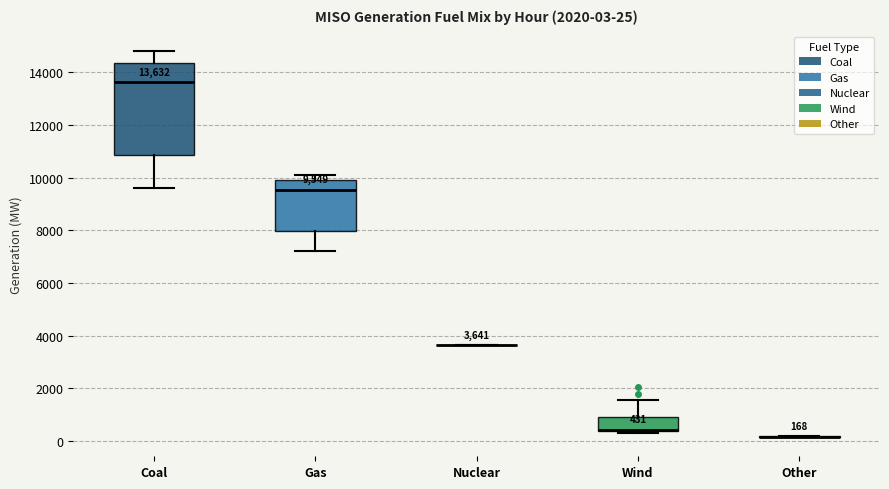

Which box is the tallest, from its lower edge to its upper edge?

Coal